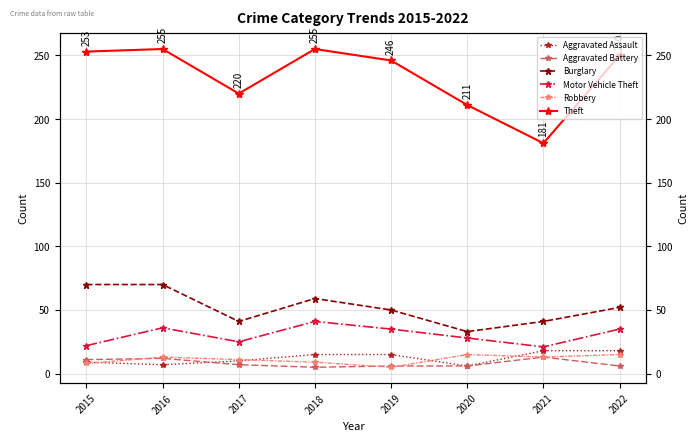

Between 2015 and 2022, which series saw the biggest shift?

Burglary